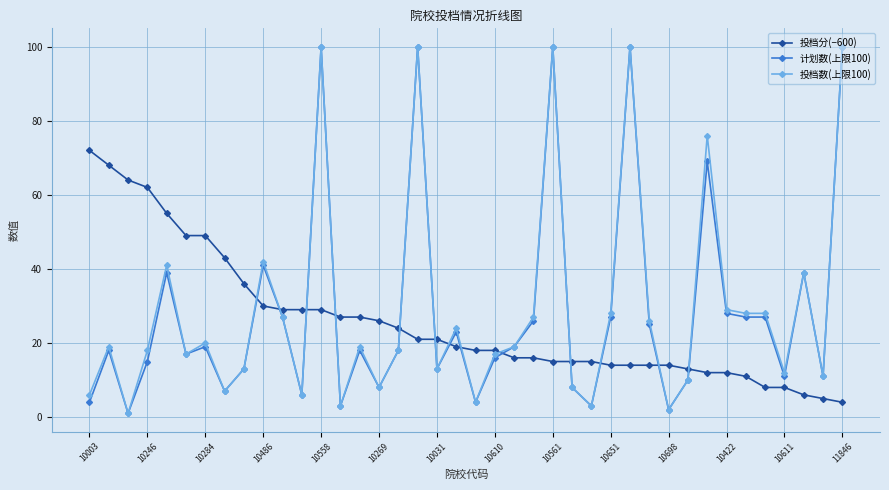

What is the maximum value shown in the chart?

100